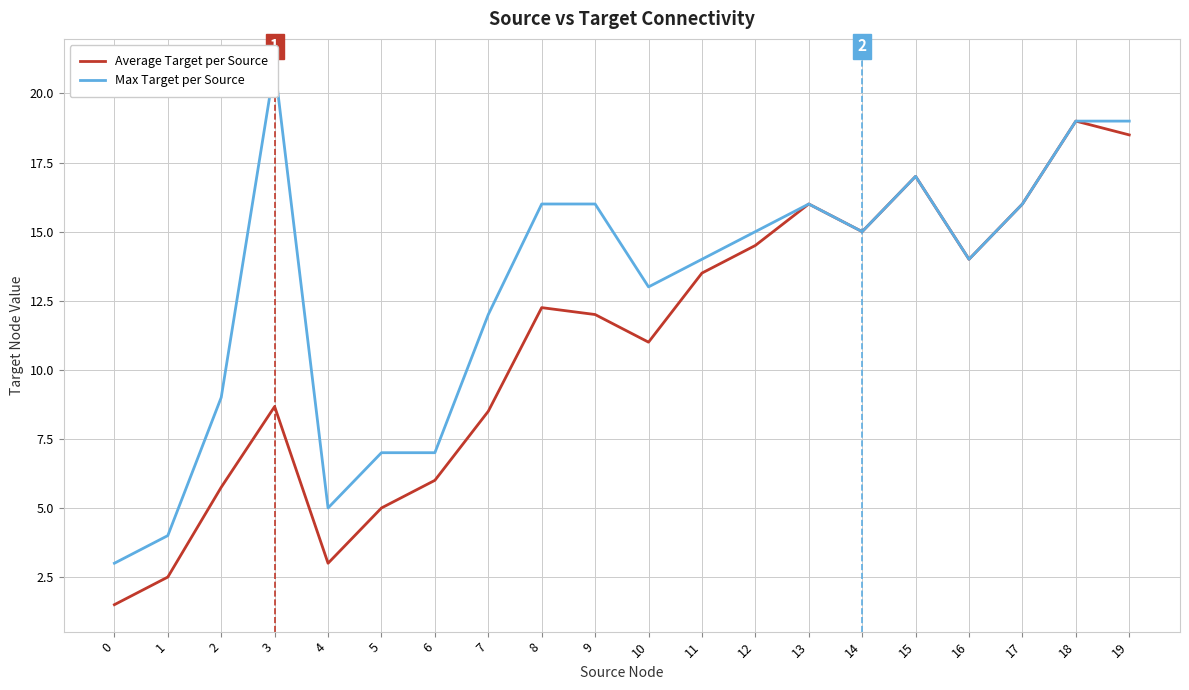

What is the greatest value displayed?

21.0